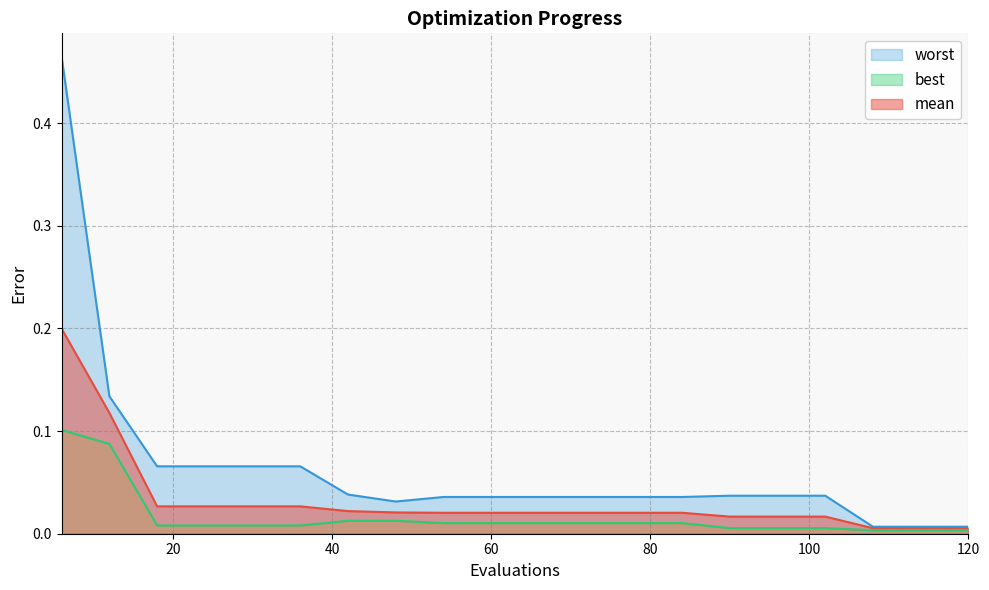

At which category does worst reach its first local valley?

48